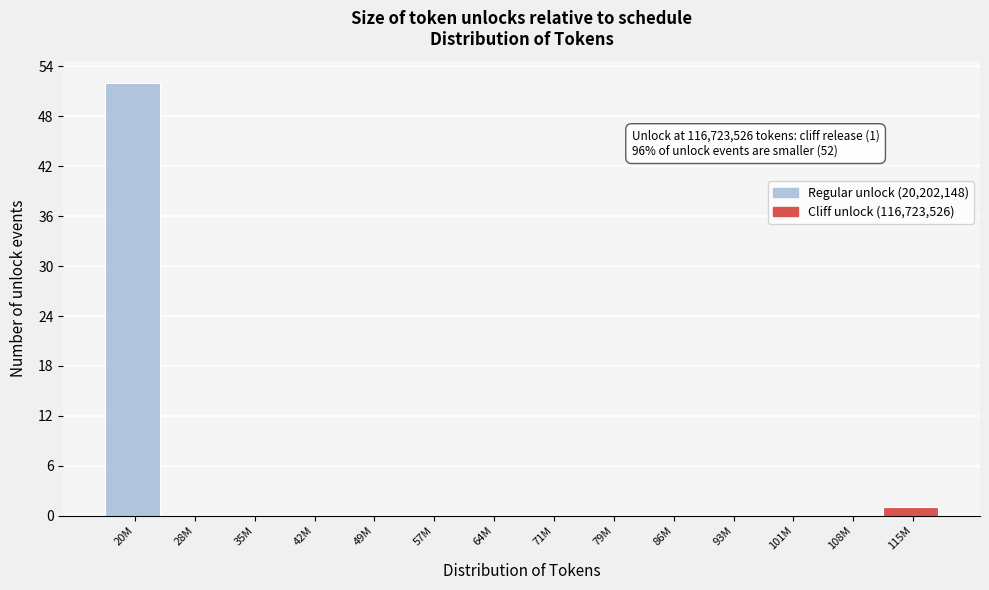

Reading left to right, what are all the values shown in this chart?

20M=52	28M=0	35M=0	42M=0	49M=0	57M=0	64M=0	71M=0	79M=0	86M=0	93M=0	101M=0	108M=0	115M=1